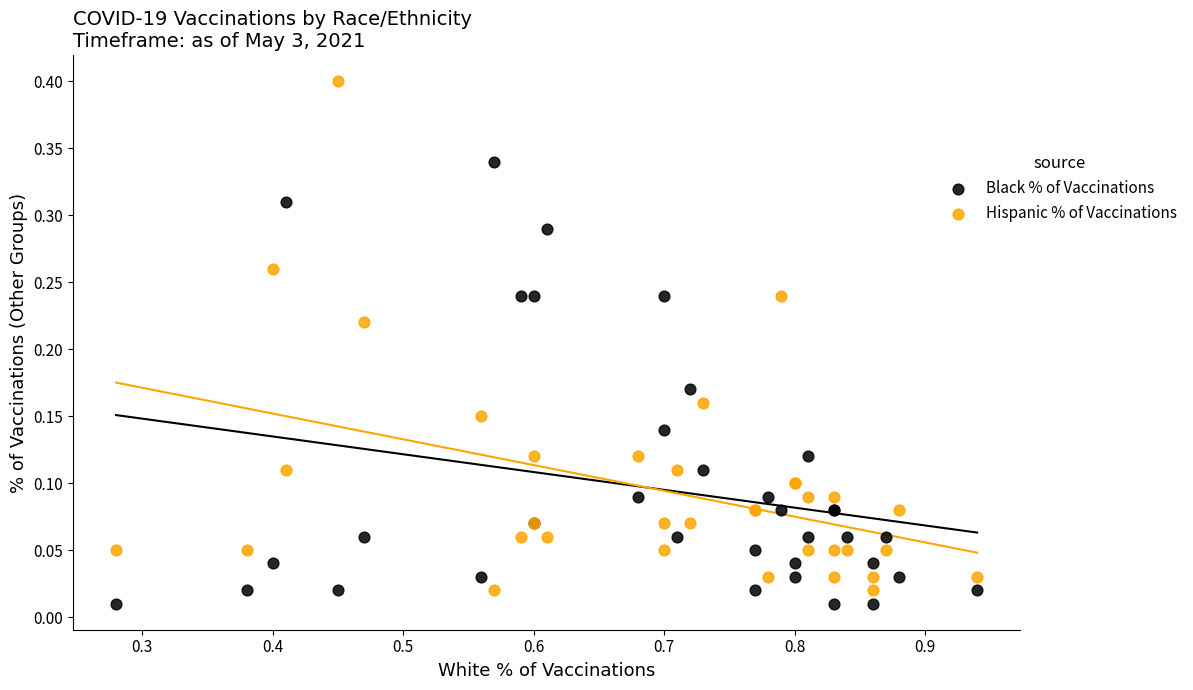

Which series contains the highest Y value?

Hispanic % of Vaccinations